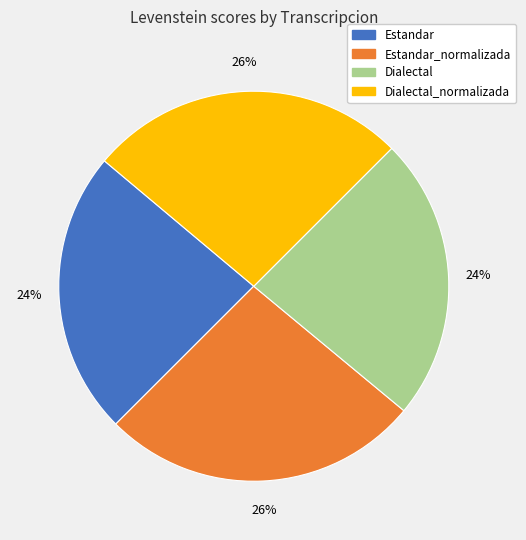

True or false: Estandar accounts for 36% of the total.

False